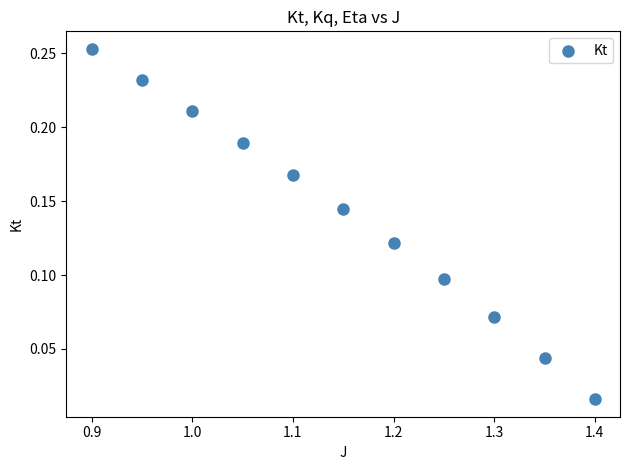

What is the range of X values (max minus min)?

0.5